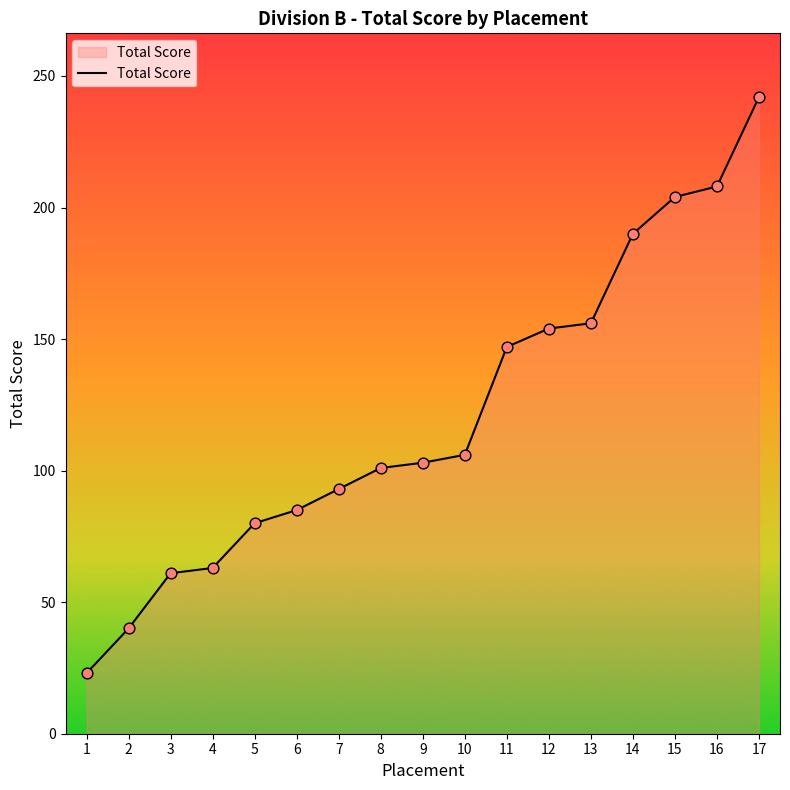

Between 13 and 17, which is larger?

17